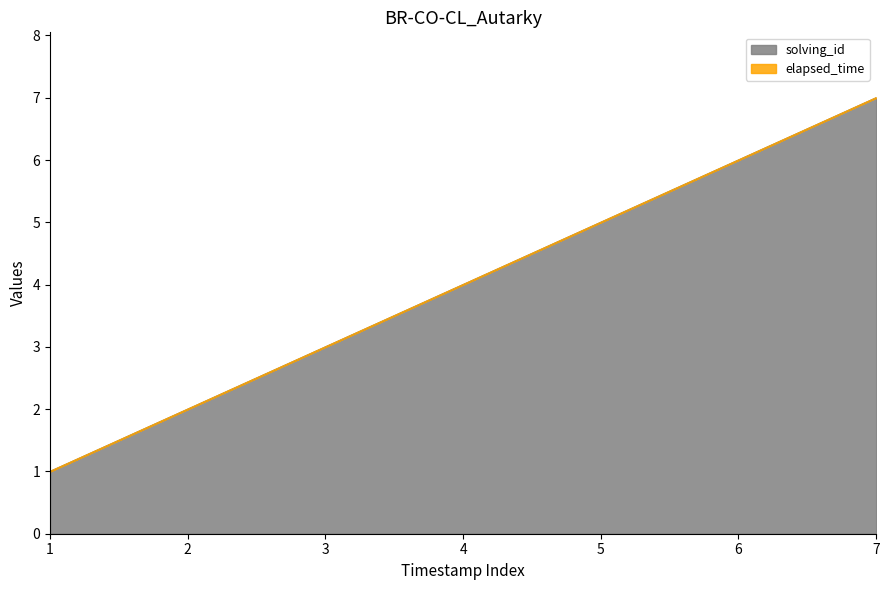

Reading left to right, what are all the values shown in this chart?

1	2	3	4	5	6	7